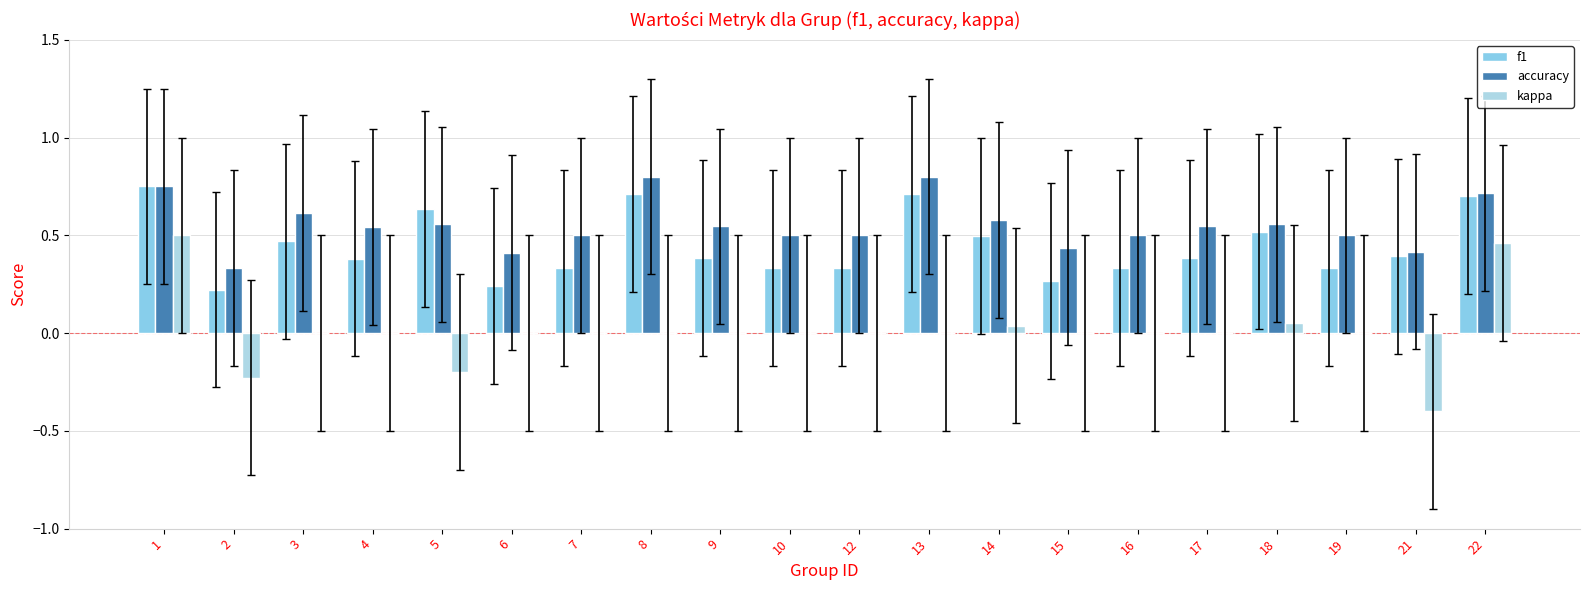

What is the difference between the accuracy values at 9 and 3?

0.1